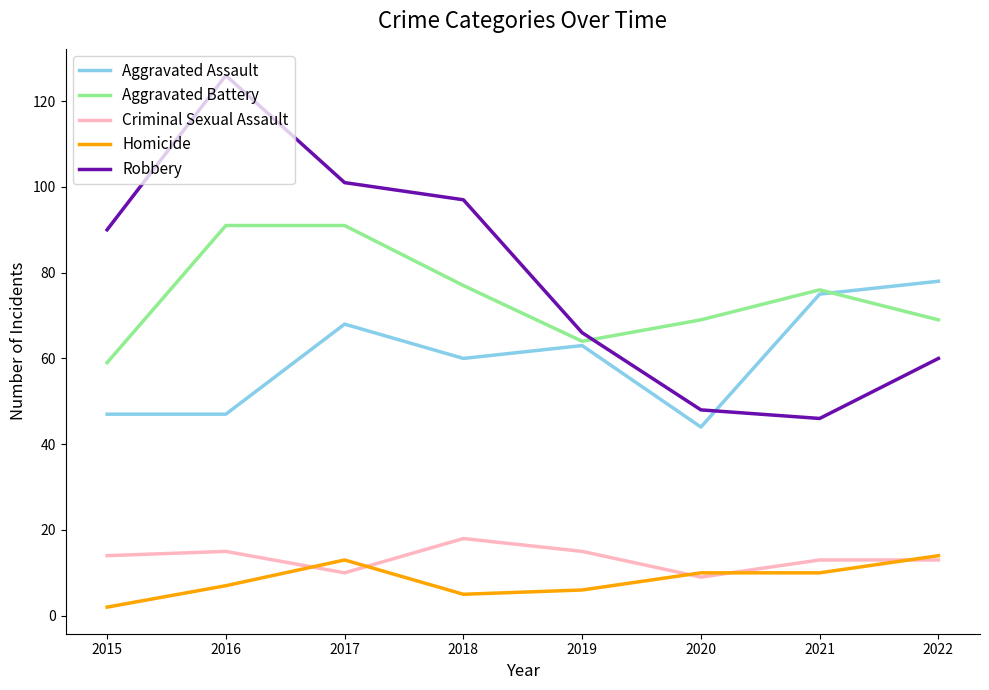

At how many categories does at least one series exceed 30?

8